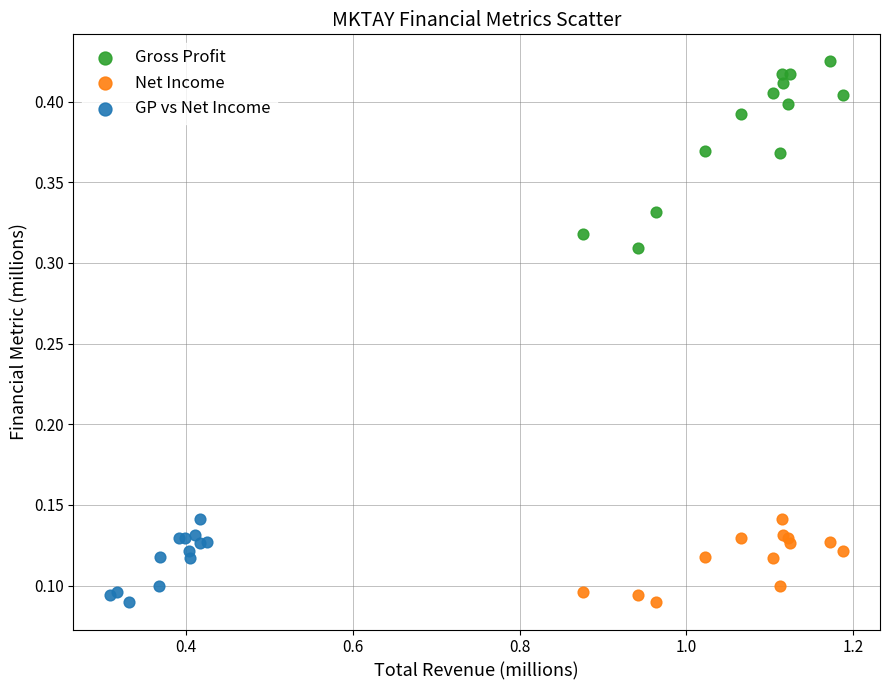

Which series has the widest spread of Y values?

Gross Profit